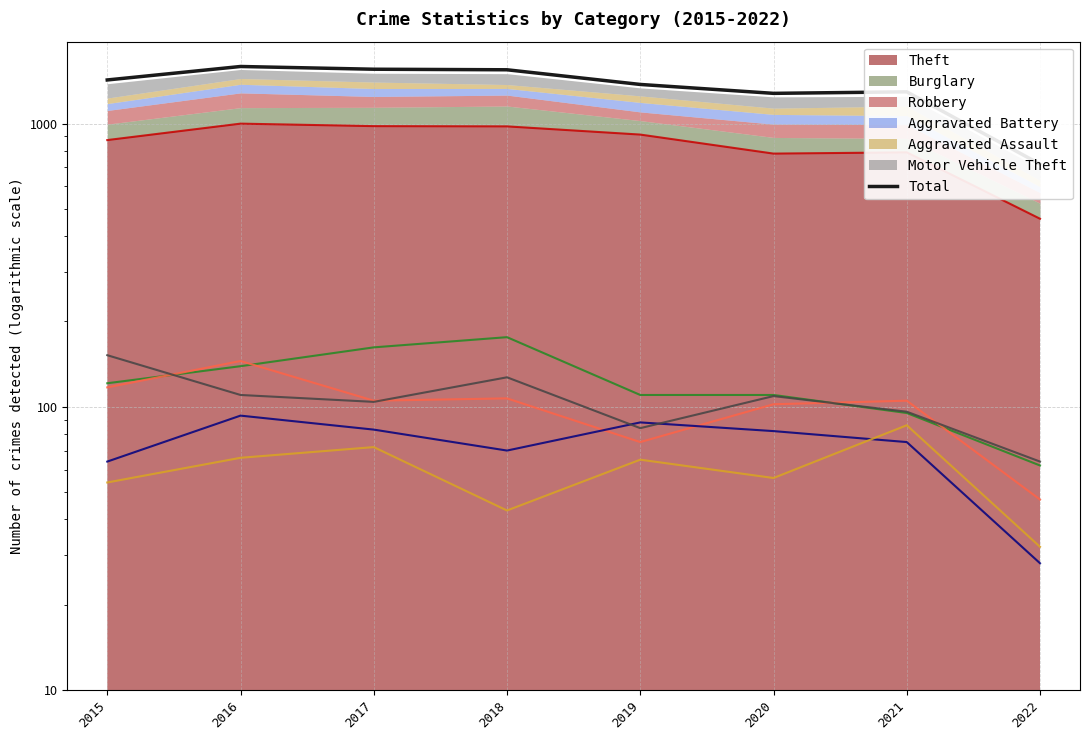

What is the change in value from 2016 to 2020?

-312